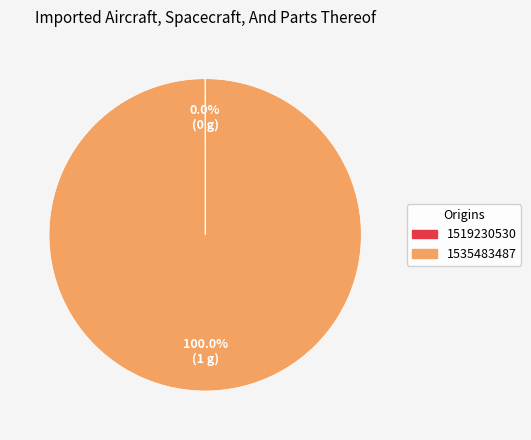

What is the majority slice?

1535483487